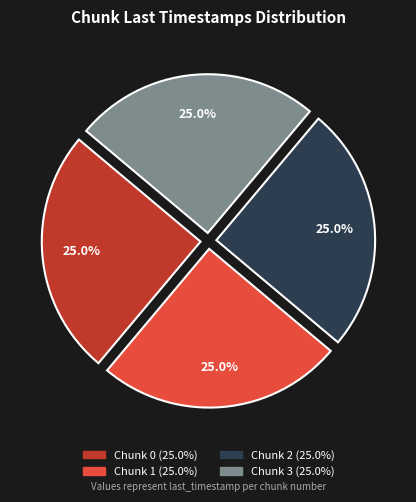

Is there a majority slice in this chart?

No